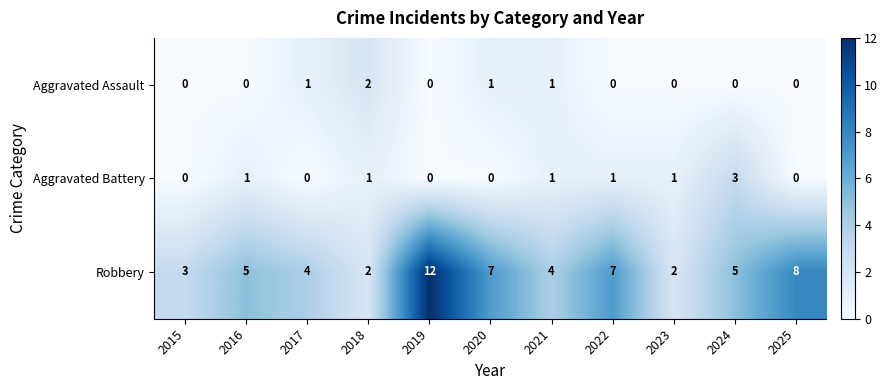

True or false: Aggravated Battery has a value of 0 at 2020.

True